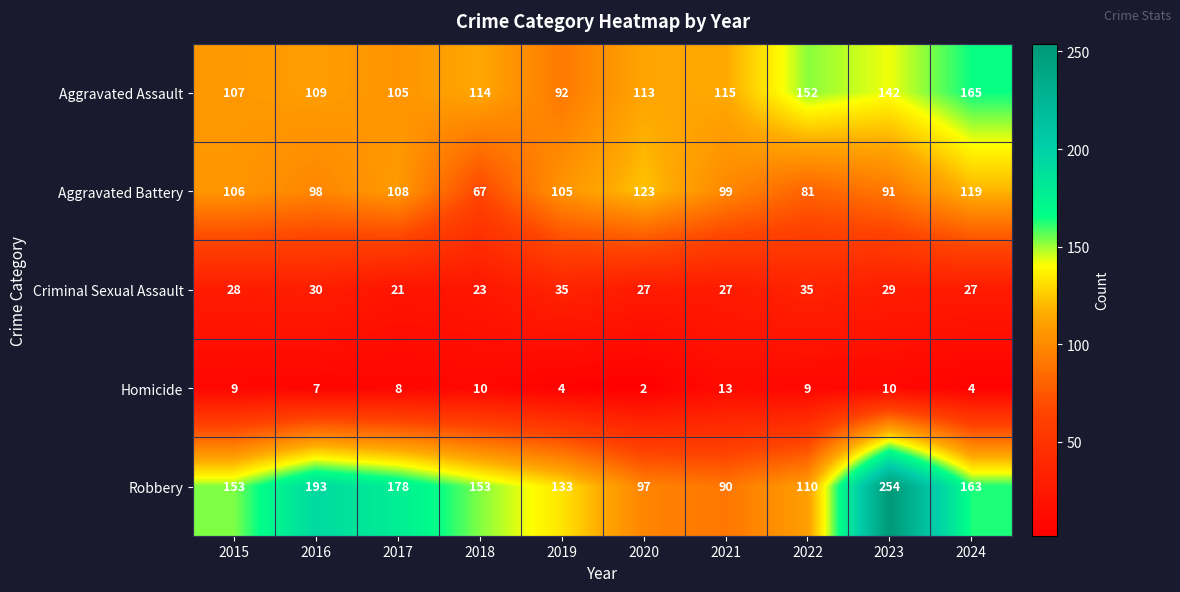

What is the smallest value displayed?

2